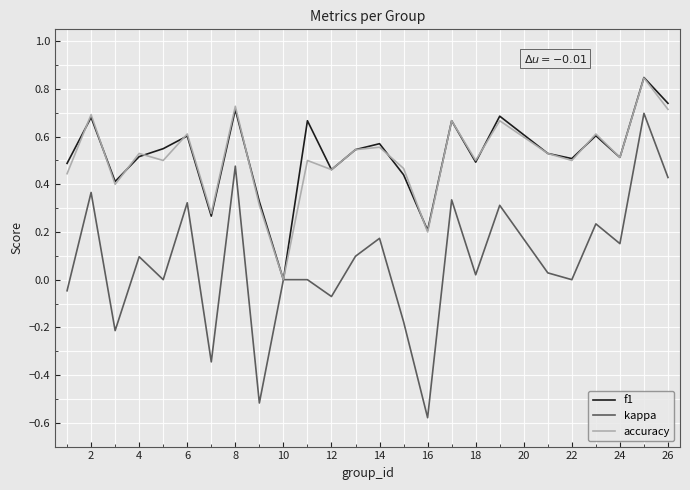

How many interior local peaks does the accuracy series have?

10